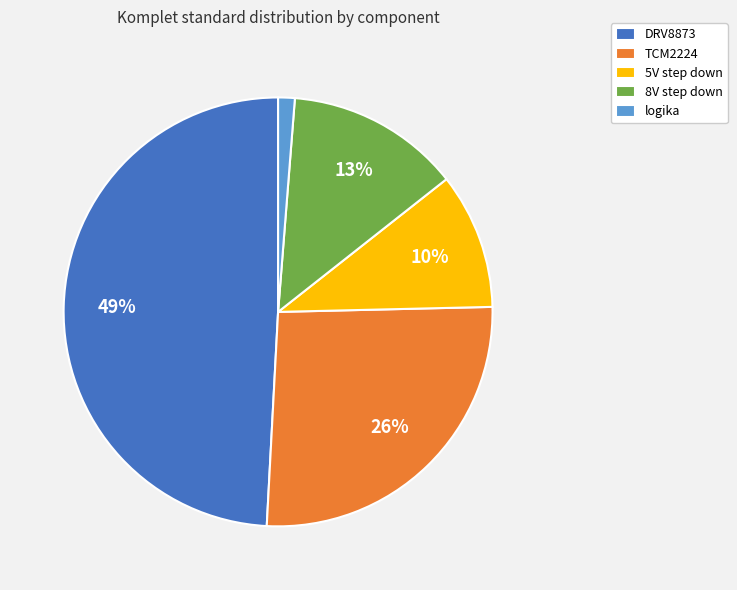

True or false: DRV8873 accounts for 49% of the total.

True